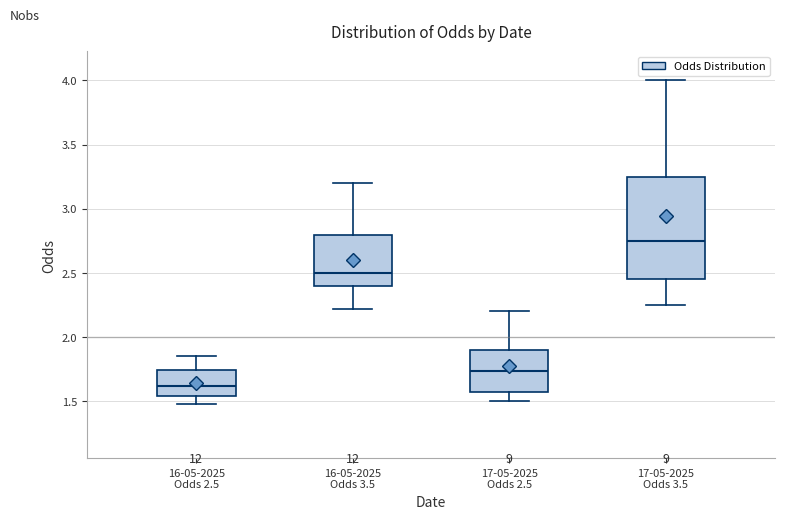

Which box's median line is the lowest?

16-05-2025 Odds 2.5